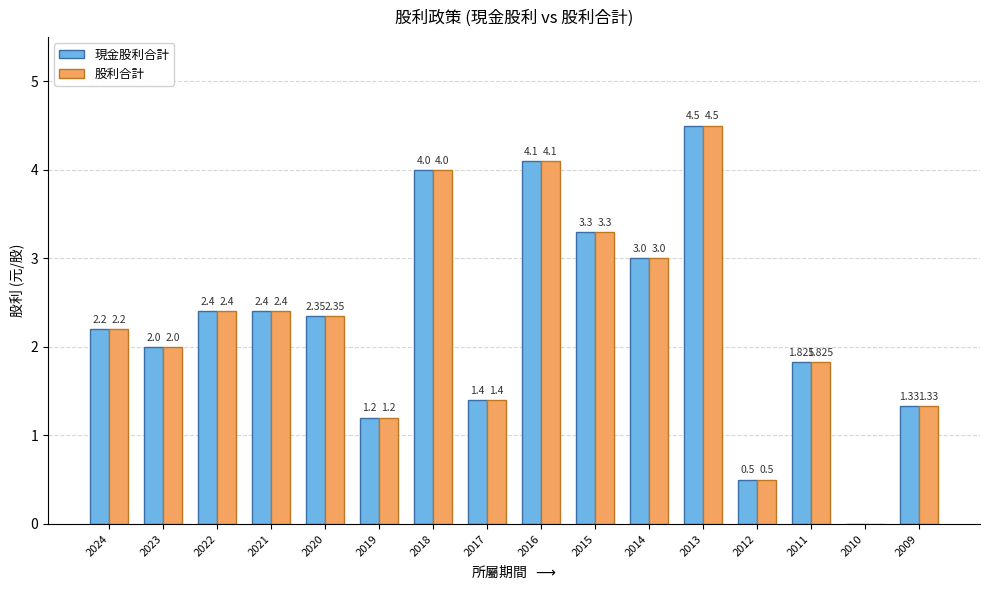

At which label does 現金股利合計 reach its peak?

2013